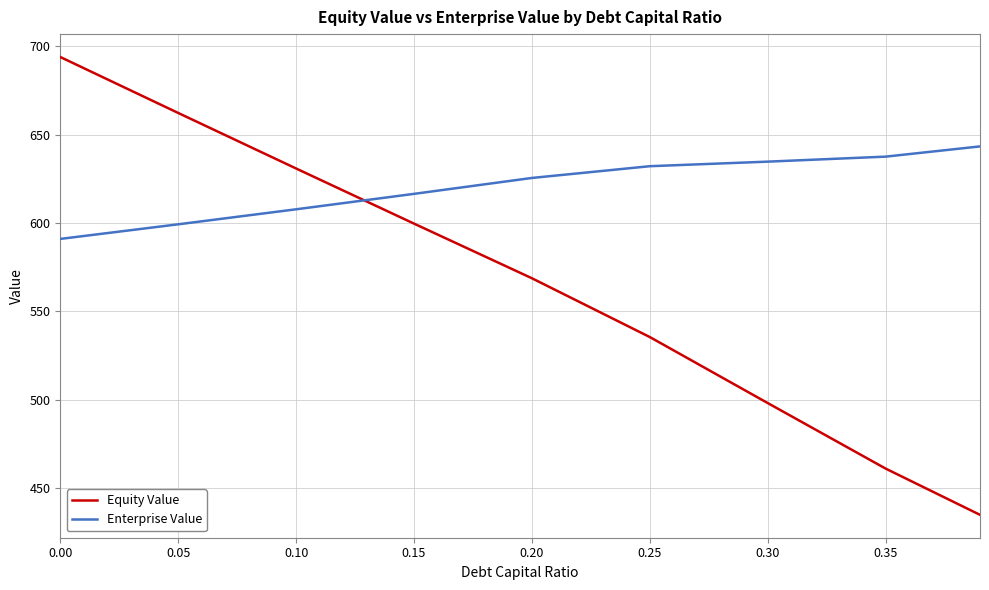

List the series in order of their peak value, lowest first.

Enterprise Value, Equity Value